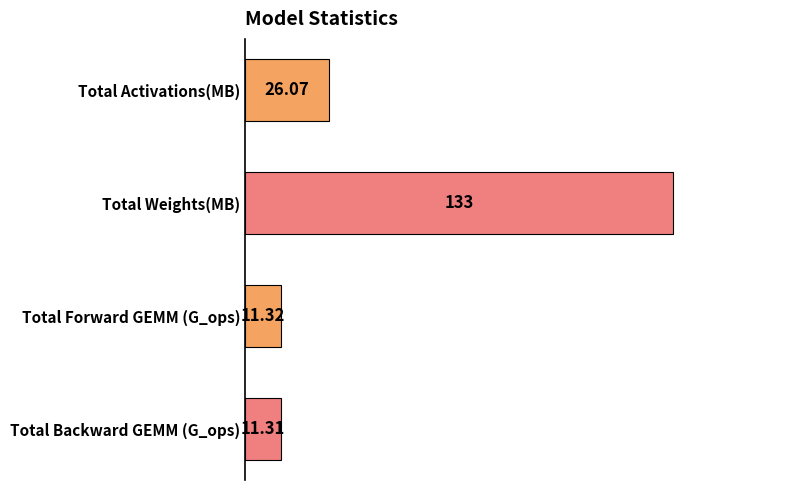

How many data points are less than 26?

2